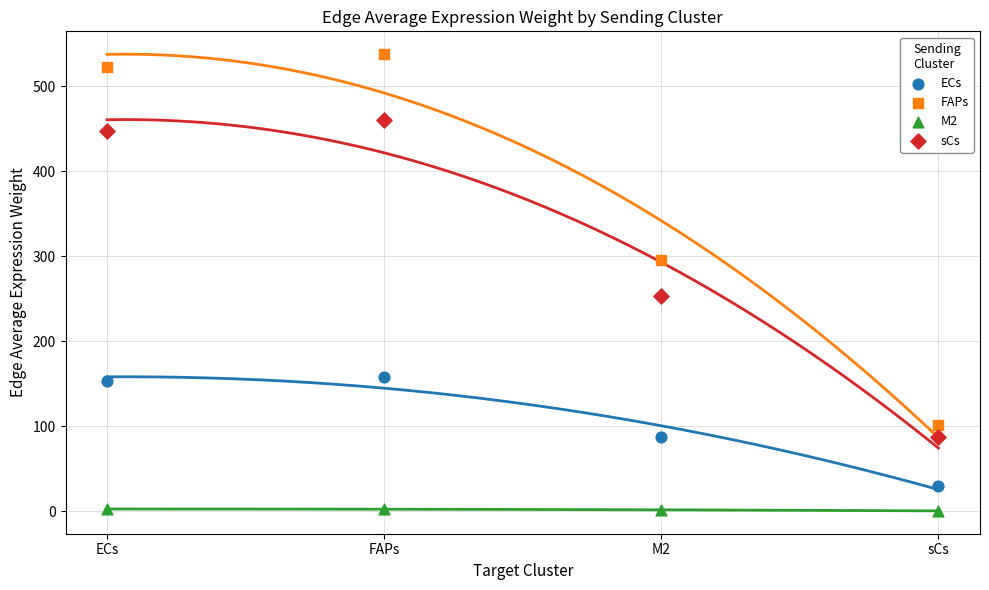

Which series reaches the minimum Y coordinate?

M2